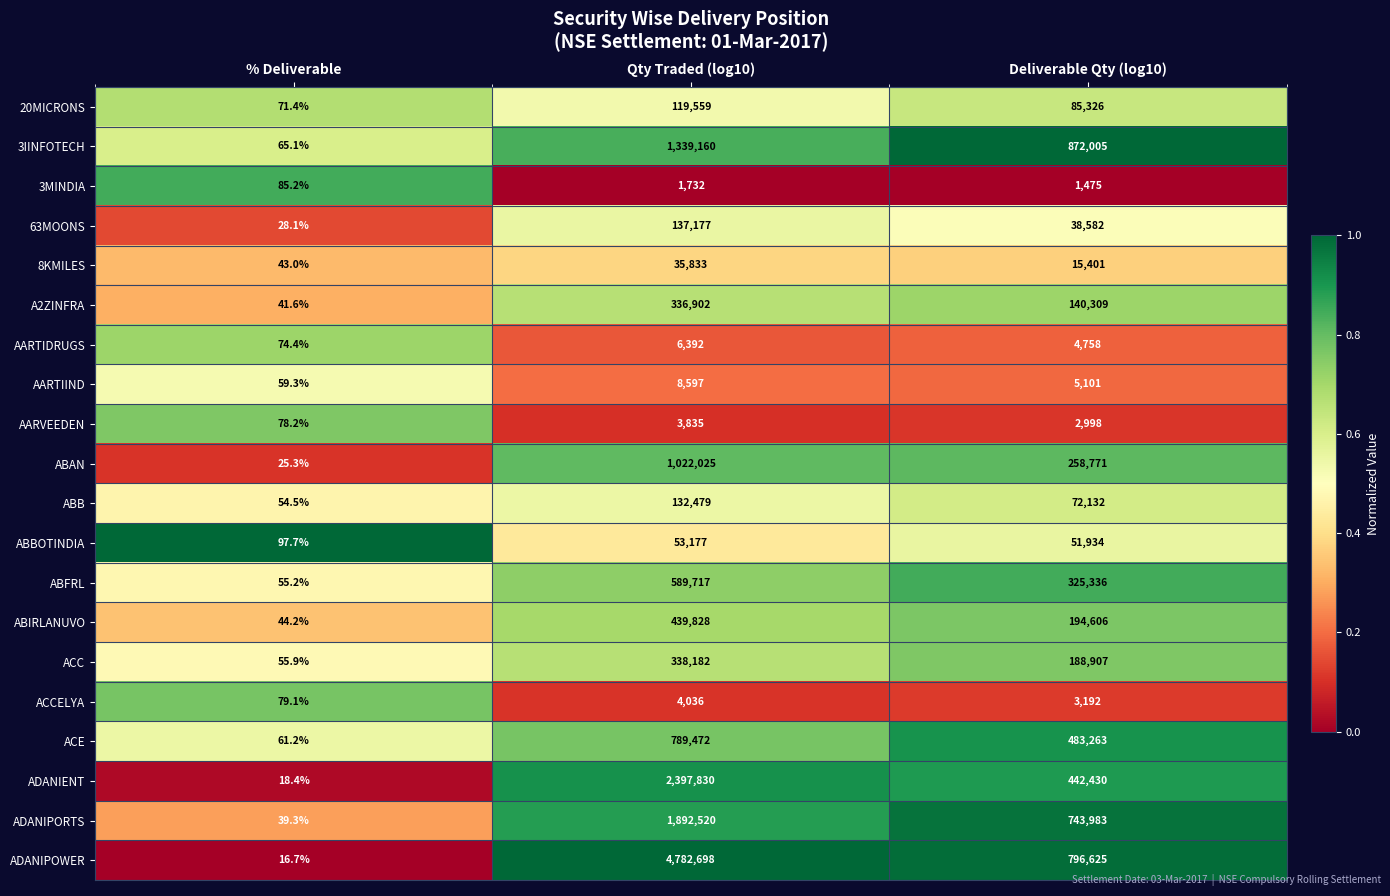

Rank the series at Deliverable Qty (log10) from highest to lowest value.

3IINFOTECH, ADANIPOWER, ADANIPORTS, ACE, ADANIENT, ABFRL, ABAN, ABIRLANUVO, ACC, A2ZINFRA, 20MICRONS, ABB, ABBOTINDIA, 63MOONS, 8KMILES, AARTIIND, AARTIDRUGS, ACCELYA, AARVEEDEN, 3MINDIA